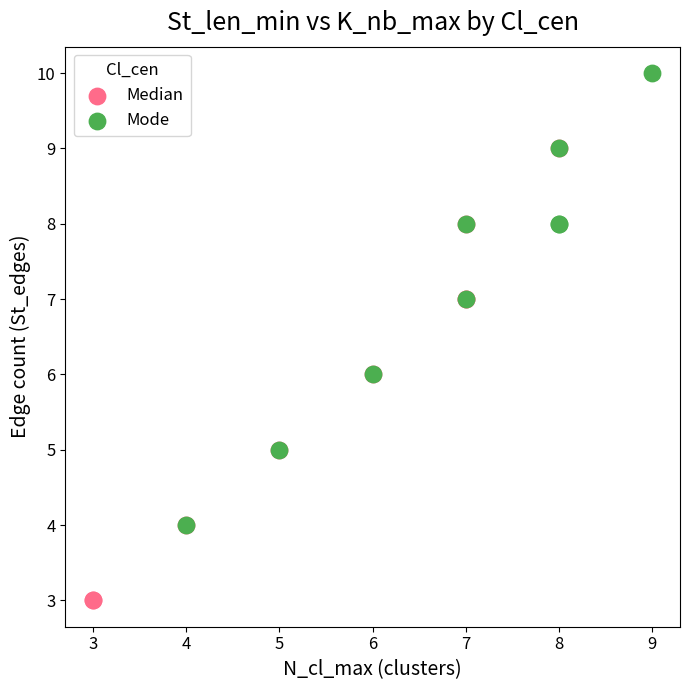

Which series contains the highest Y value?

Mode